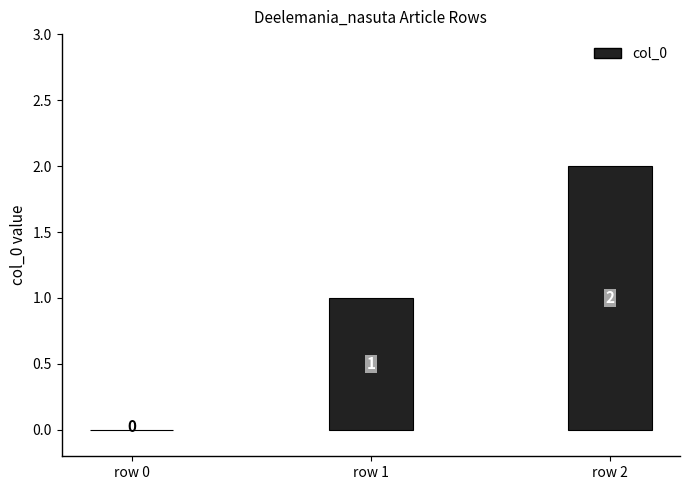

What is the ratio of the value at row 2 to the value at row 1?

2.0